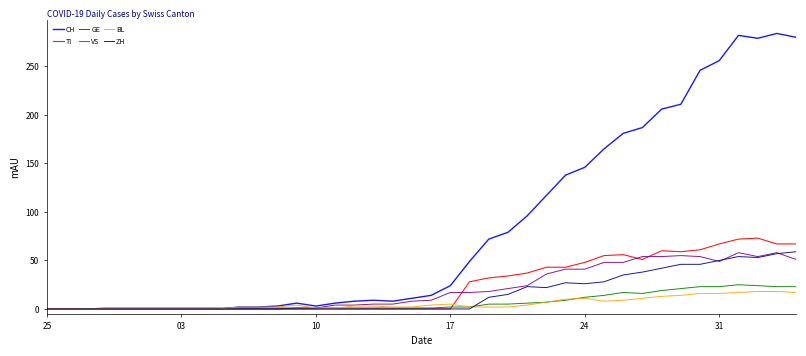

How many lines are shown in the chart?

6